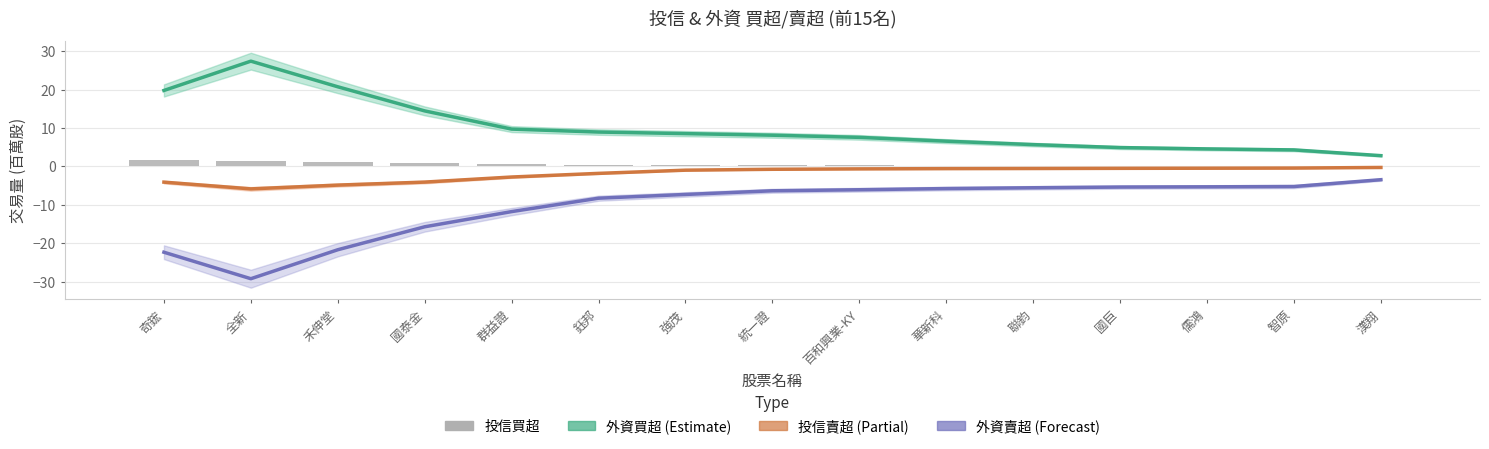

How many groups of bars are there?

15